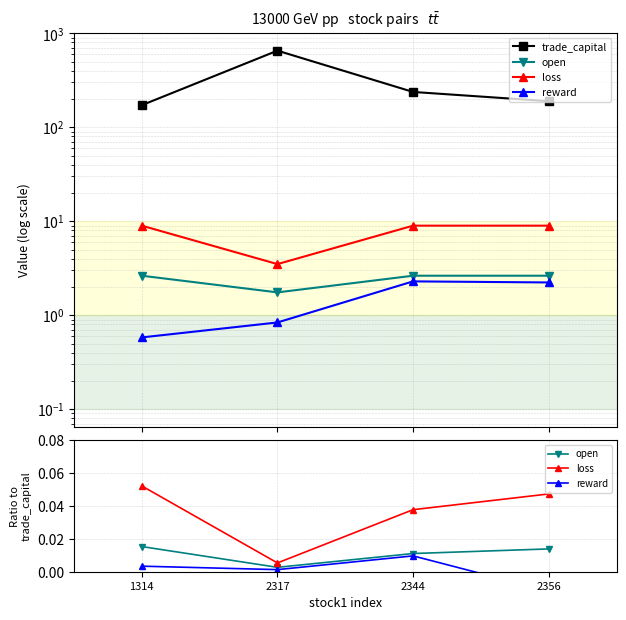

How many values in the reward series are below 0?

1